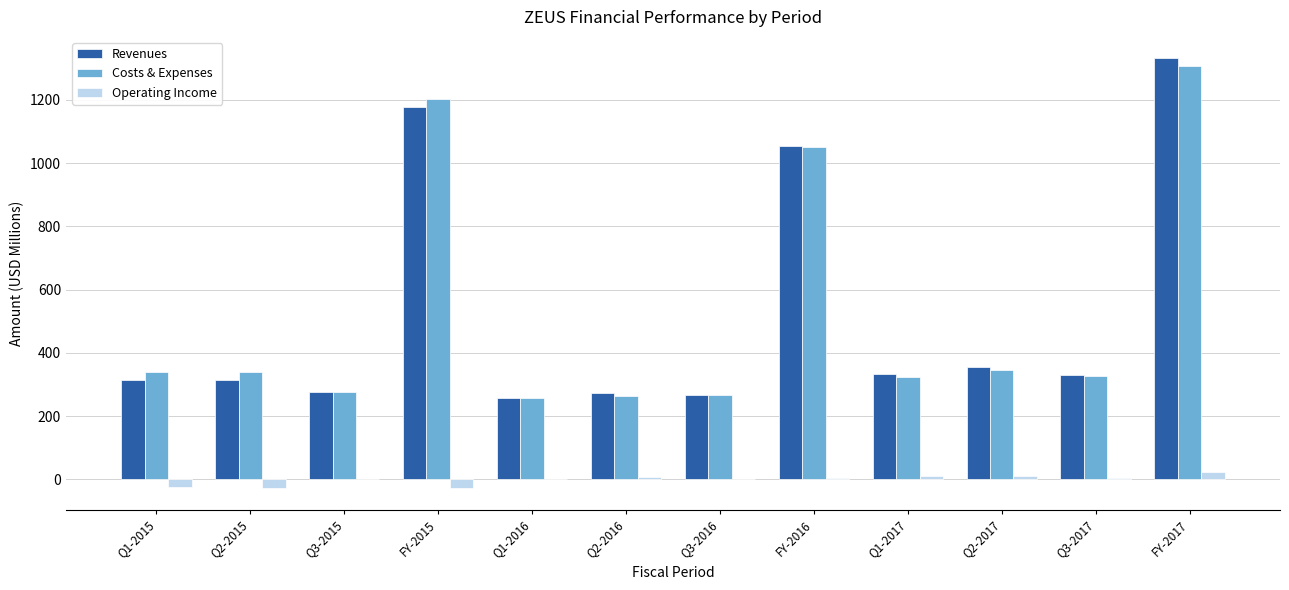

How many data points does each series have?

12